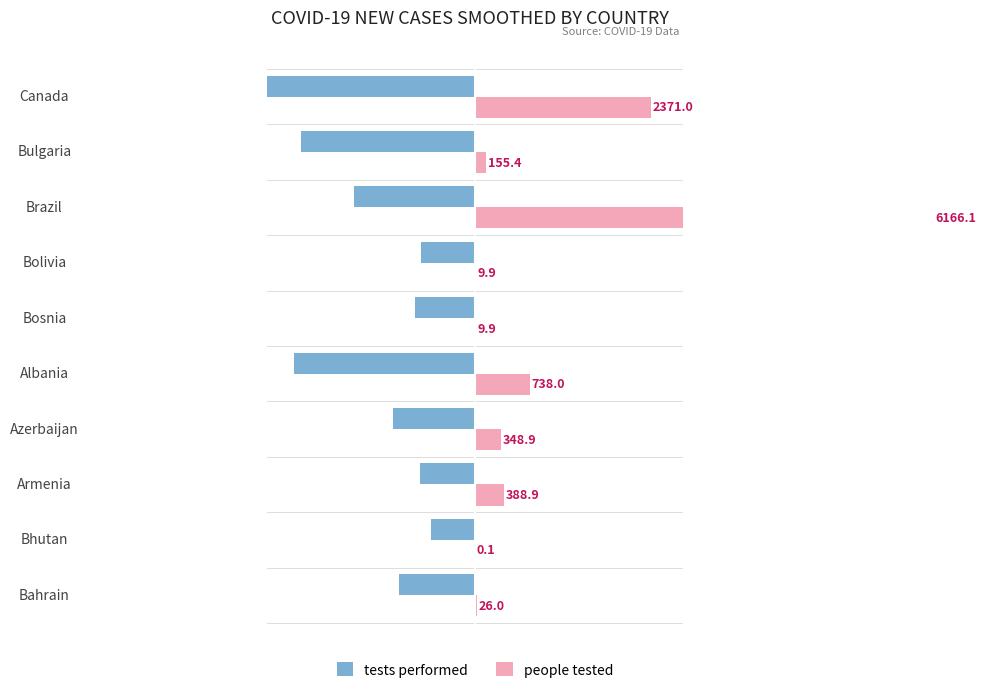

Which series has the largest total across all categories?

people tested